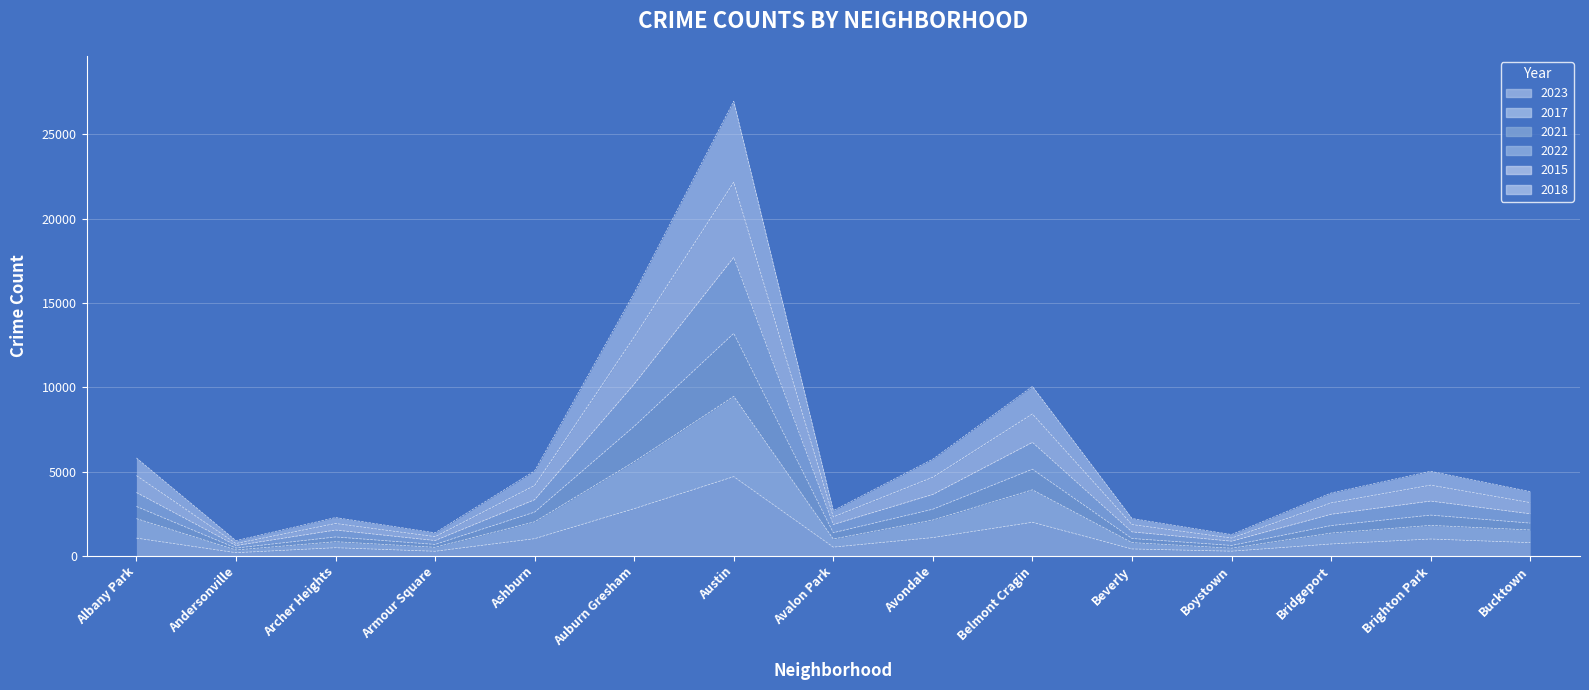

At which category does 2015 reach its first local peak?

Archer Heights